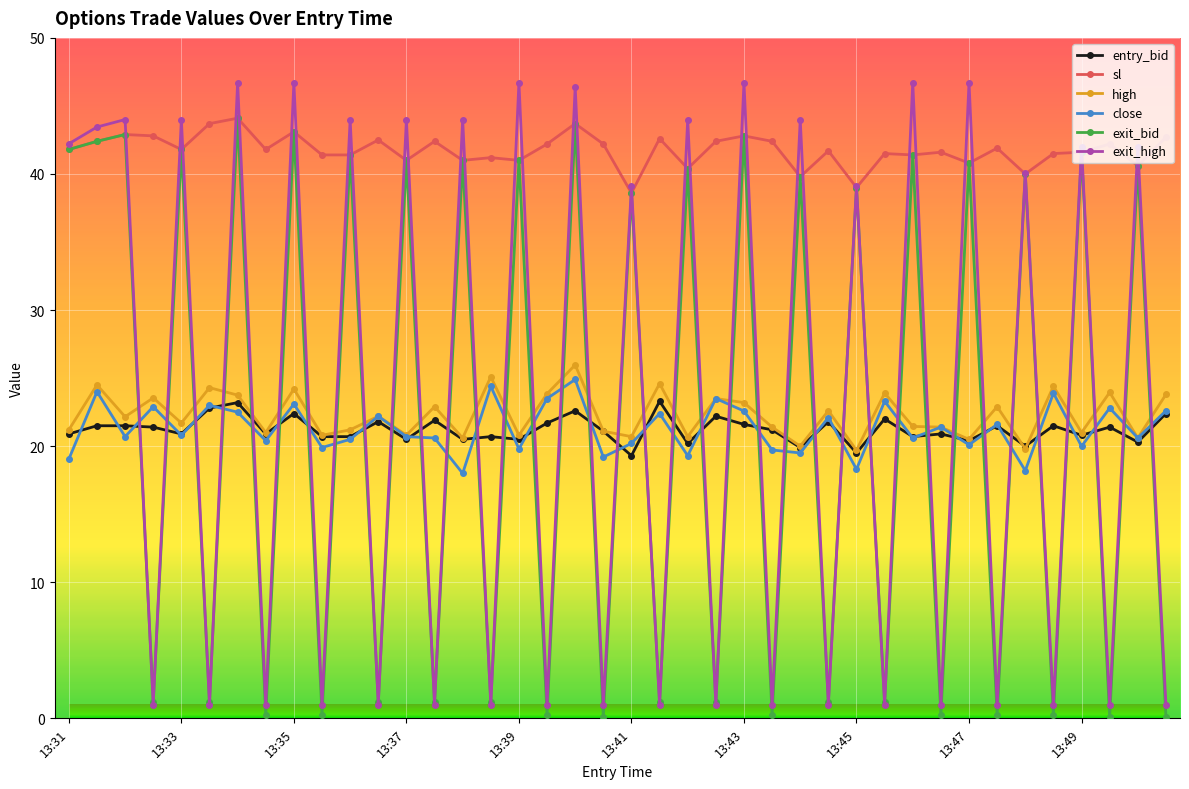

Between which two adjacent categories do exit_high and high first intersect?

13:32 and 13:33